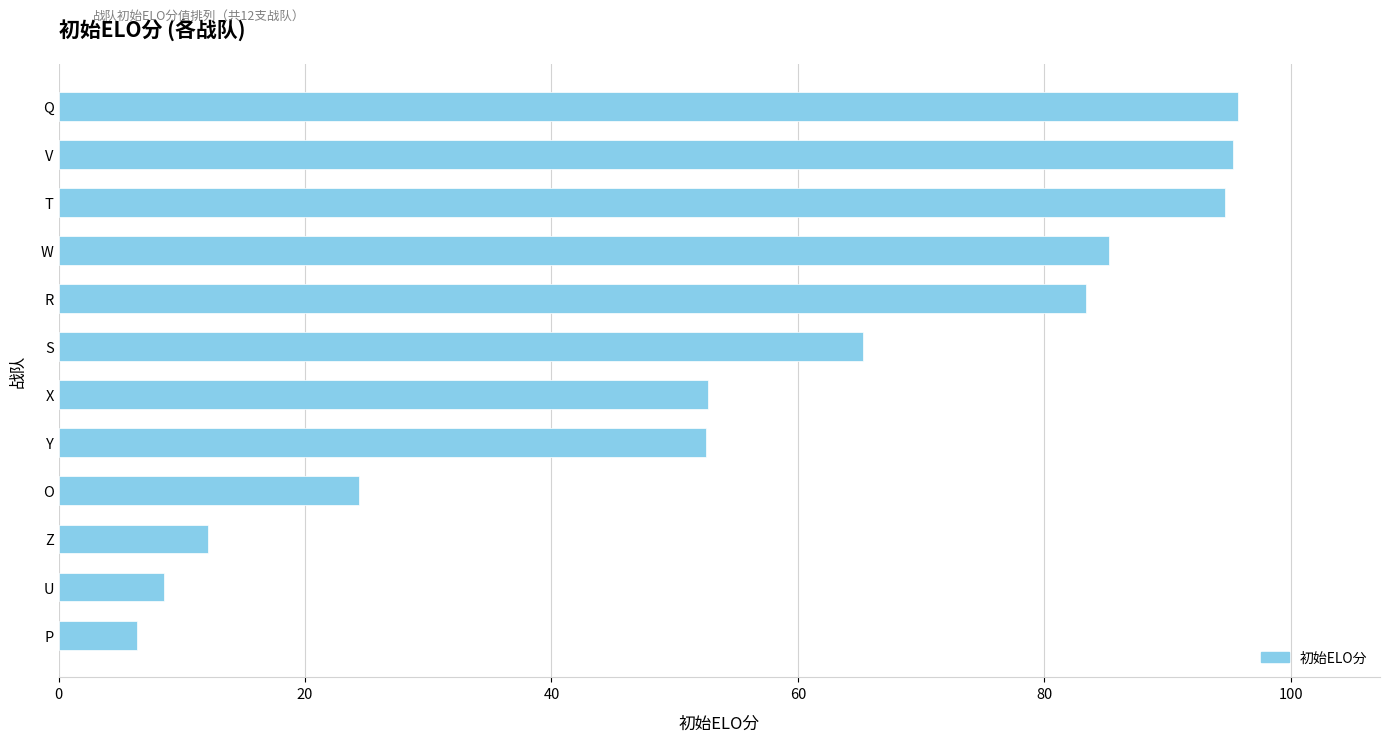

What is the change in value from U to X?

+44.1